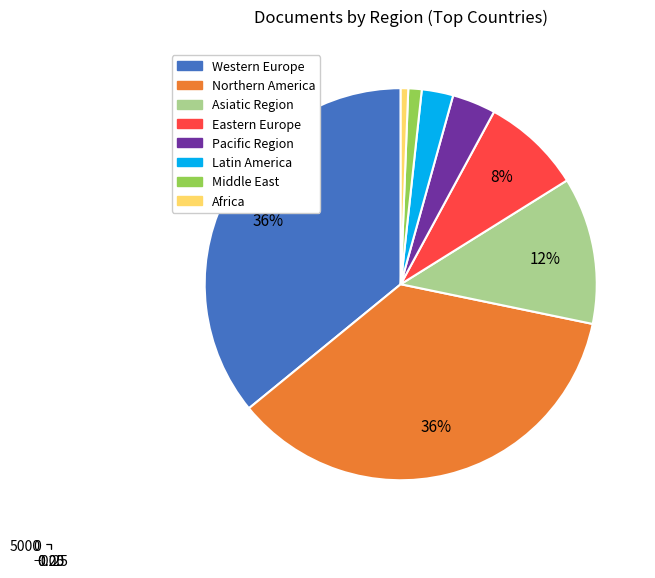

Is it true that Middle East is 14% of the pie?

False